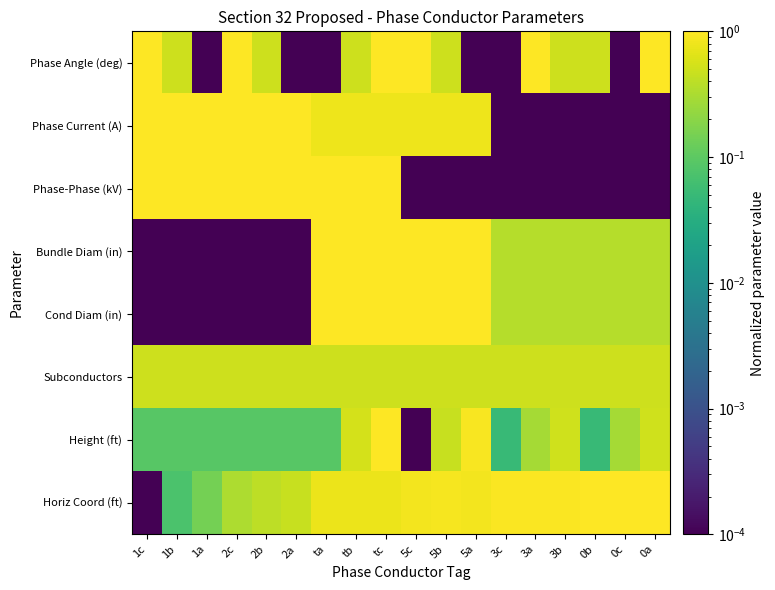

Which category has the lowest value across all series?

1c